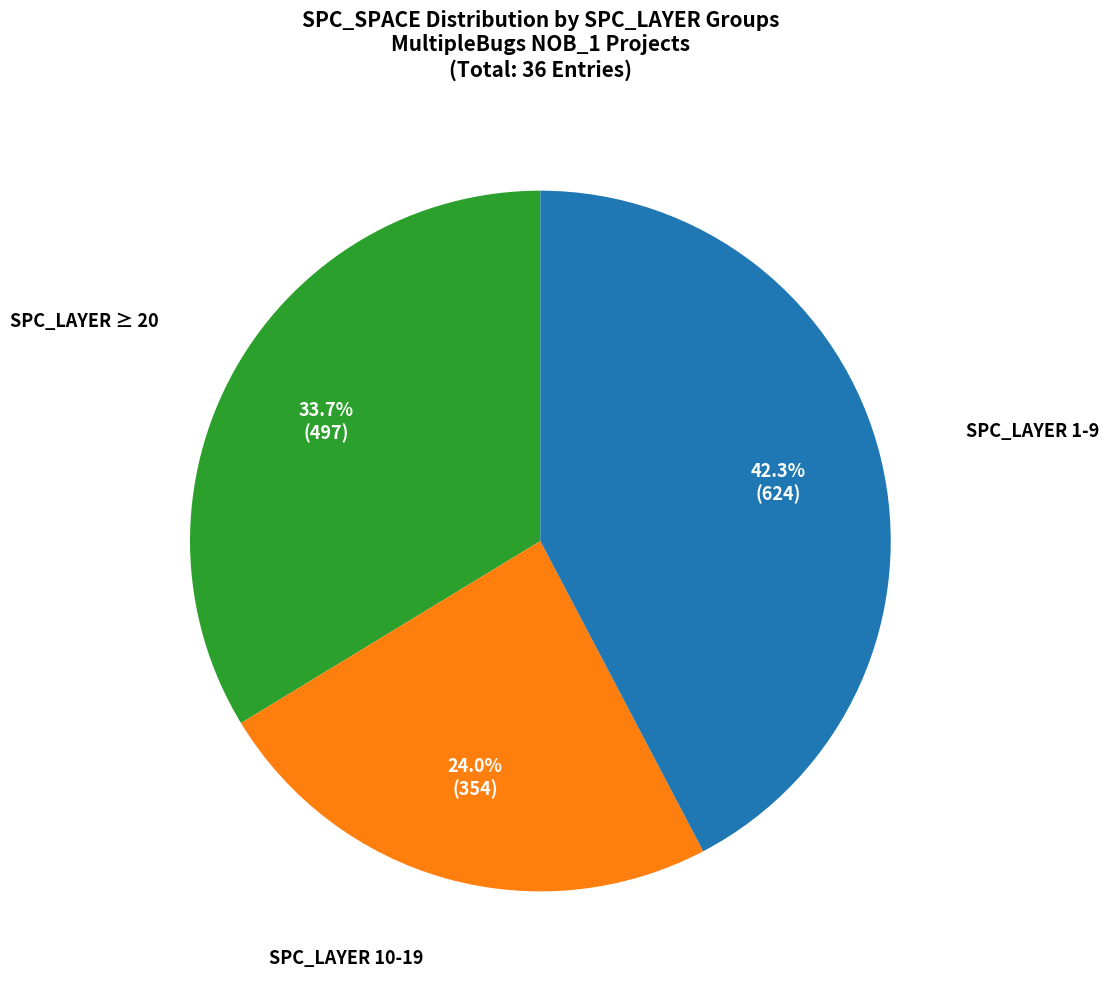

Does any single category account for the majority?

No